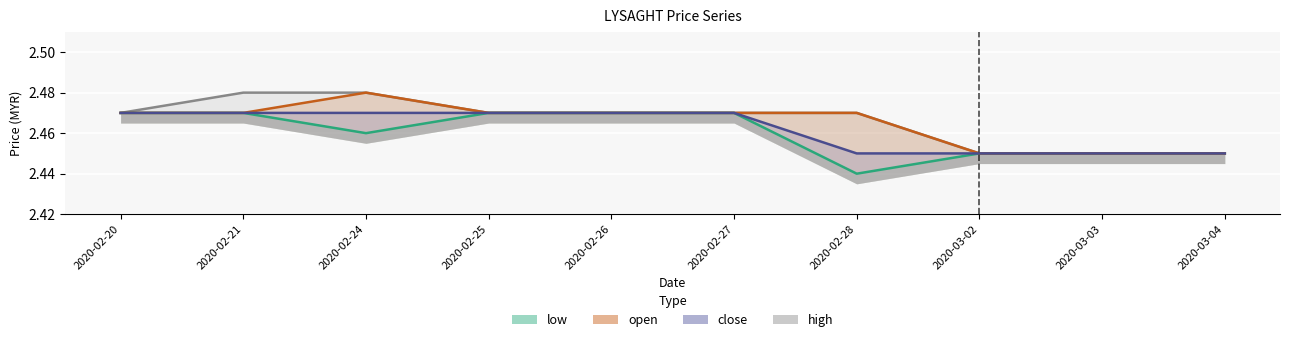

What is the sum of the open values at 2020-02-24 and 2020-03-02?

4.9